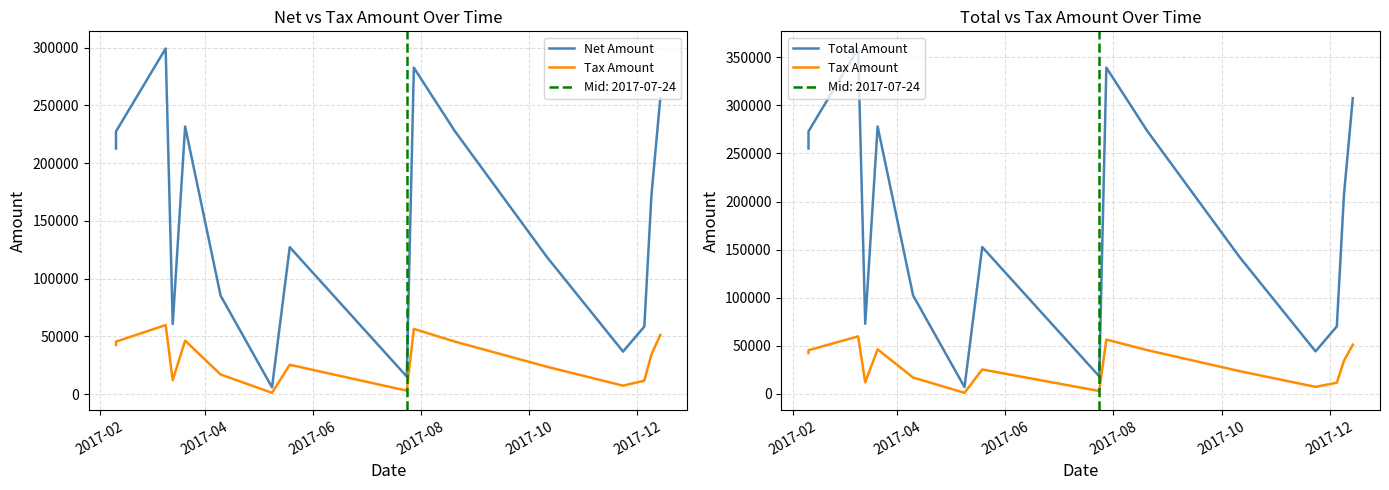

Rank the series by their maximum value, from lowest to highest.

Tax Amount, Net Amount, Total Amount